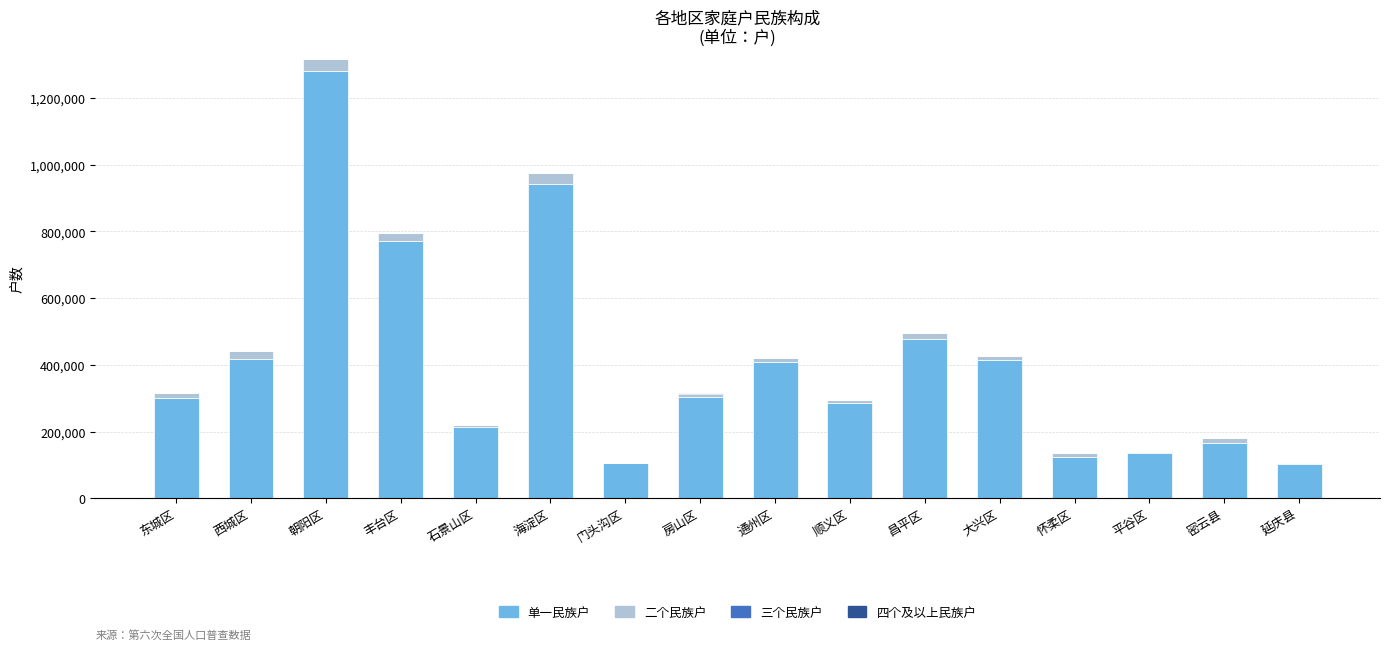

What is the highest value of the 单一民族户 series?

1280456